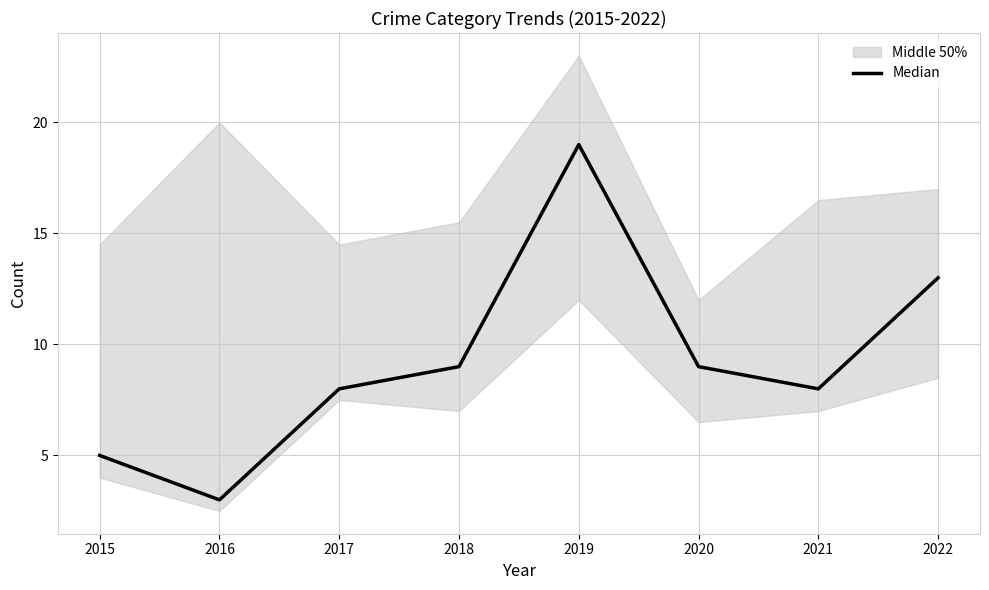

What is the value of the 8th point from the left?

13